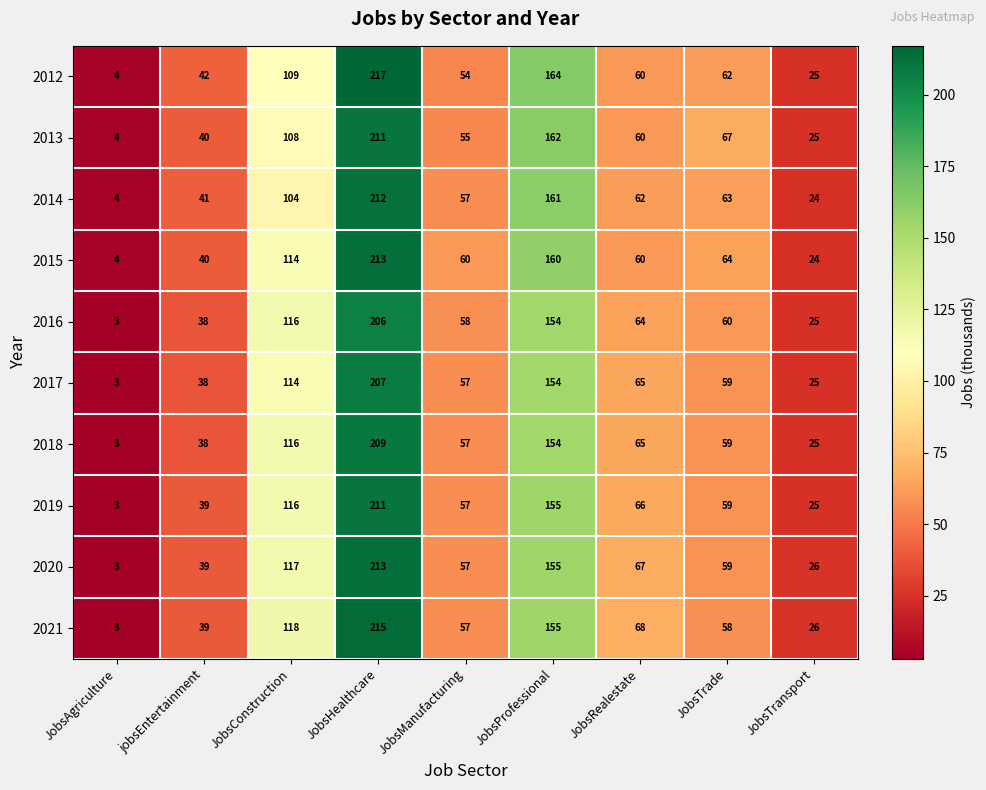

Where does the 2017 series first go above 59?

JobsConstruction